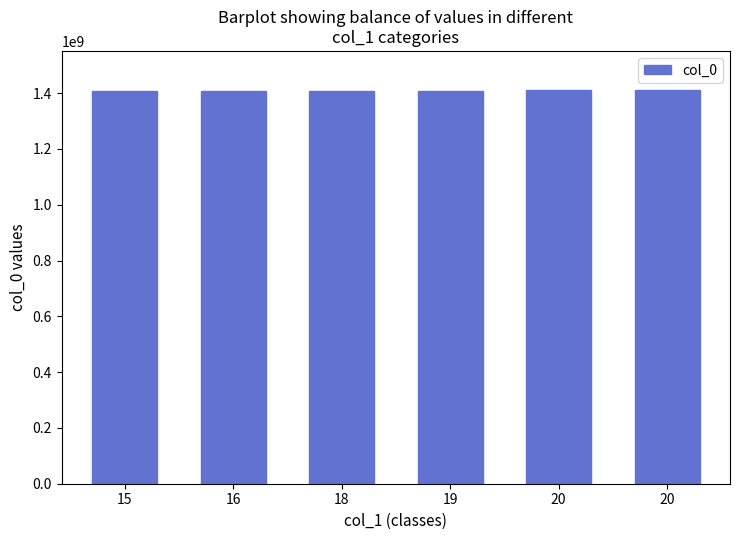

Reading left to right, transcribe all the data shown in this chart.

1409166457	1409249268	1409317653	1409328473	1410224830	1410446741